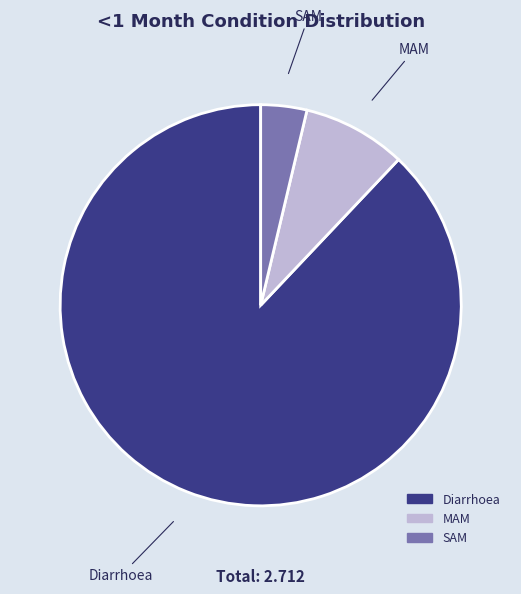

Which category has the biggest portion of the pie?

Diarrhoea